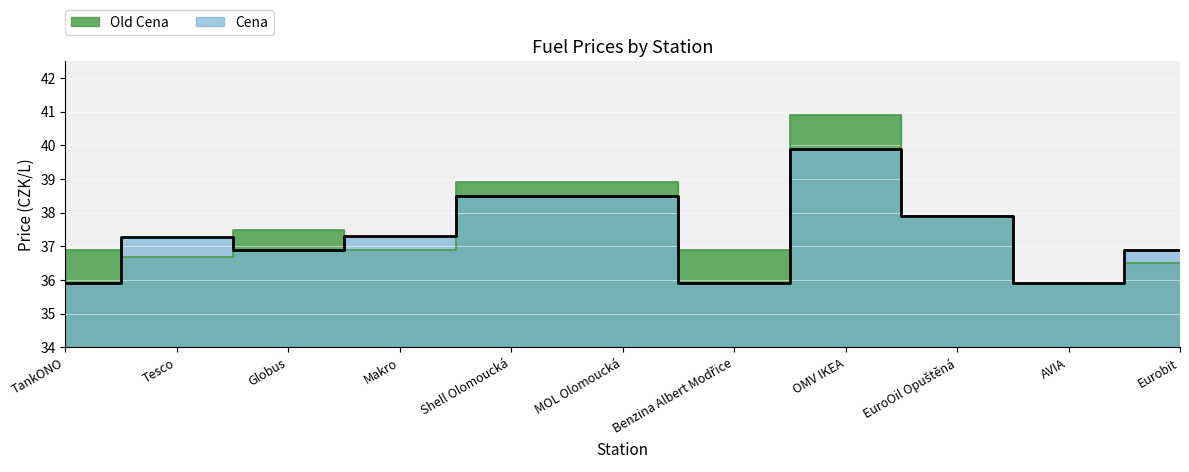

True or false: Cena has a value of 49.1 at Makro.

False